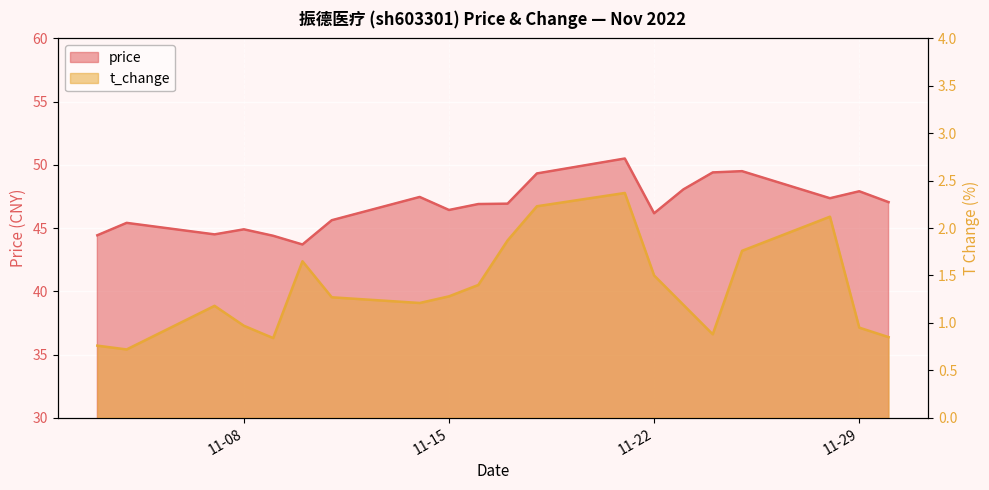

Where is the first local maximum for t_change?

2022-11-07